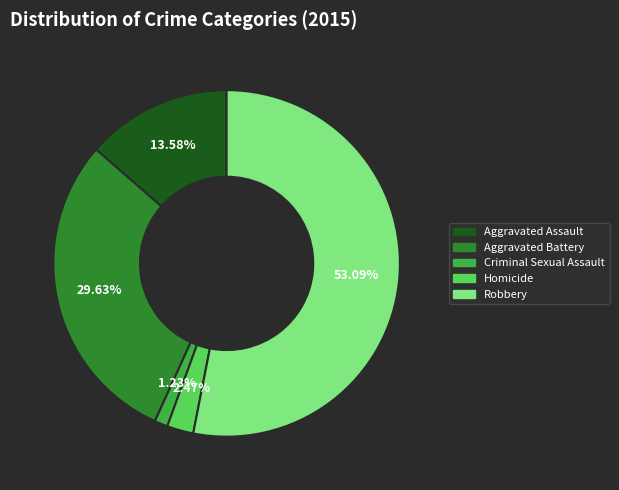

How many slices are in this pie chart?

5